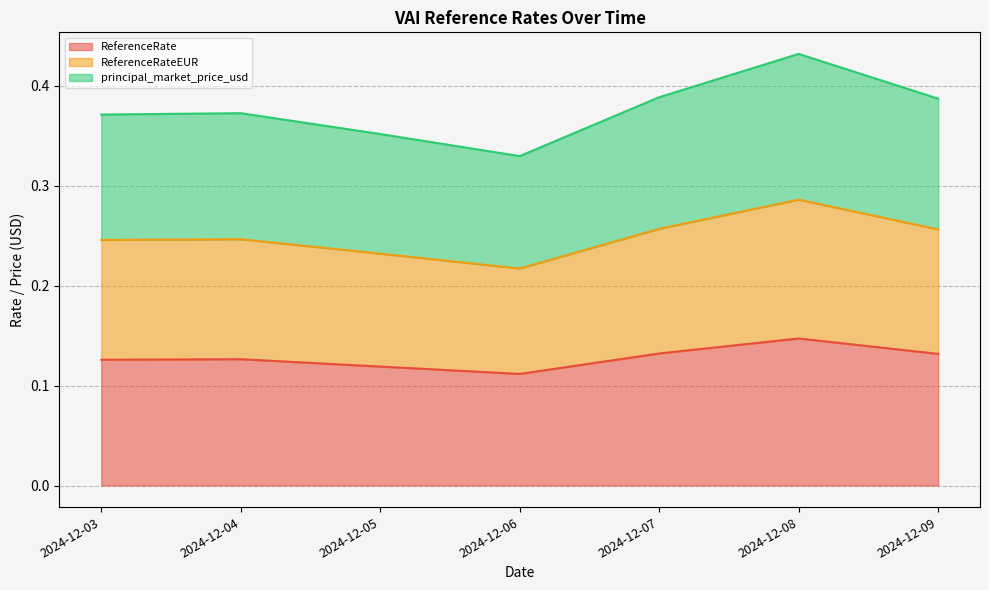

What are all the series names shown in the legend?

ReferenceRate, ReferenceRateEUR, principal_market_price_usd